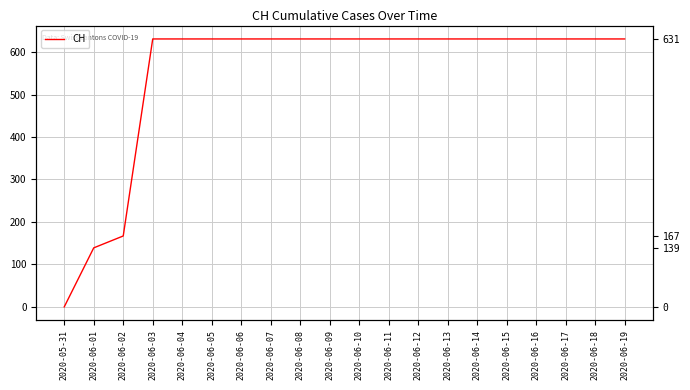

What position from the left is 2020-05-31?

1